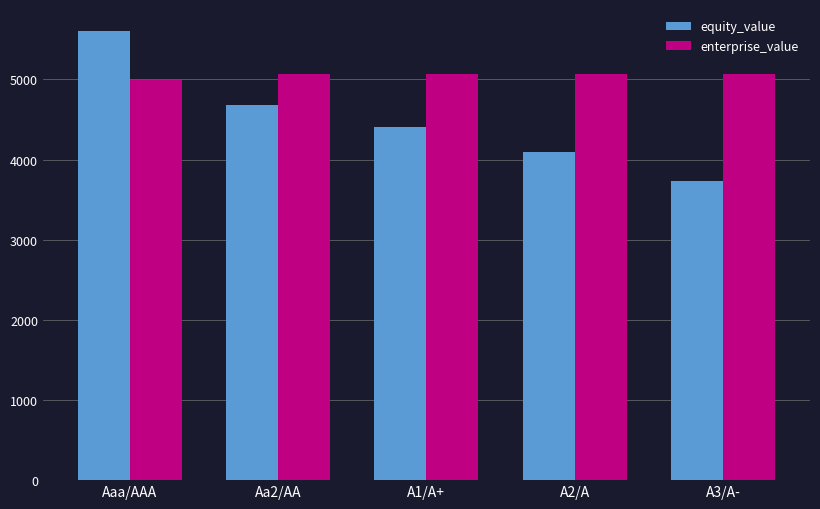

List the series in order of their overall mean, lowest first.

equity_value, enterprise_value